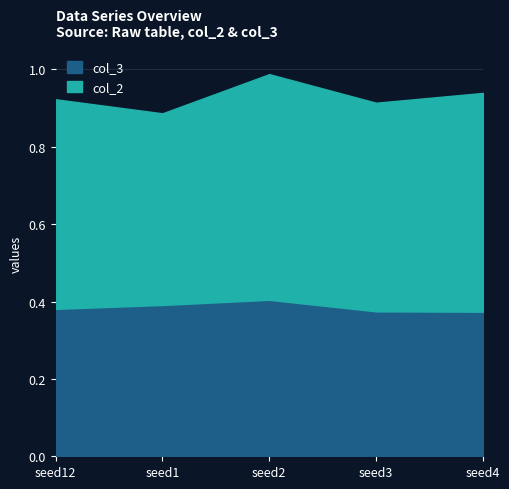

The col_3 series shows 0.1 at seed1. True or false?

False